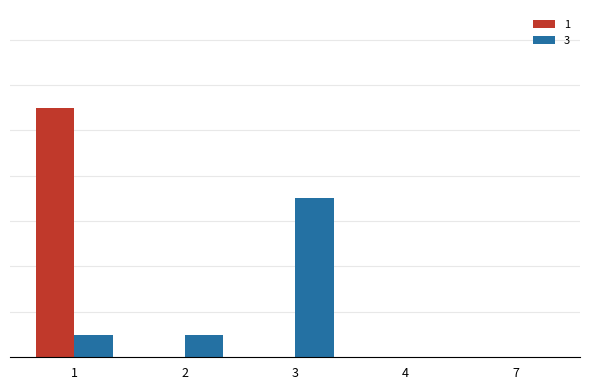

True or false: 1 has a value of 4 at 4.

False